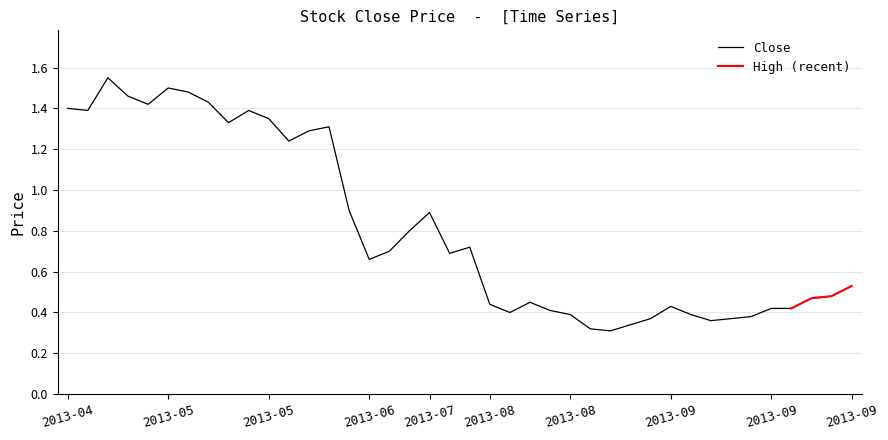

What is the approximate value at 2013-09?

0.4